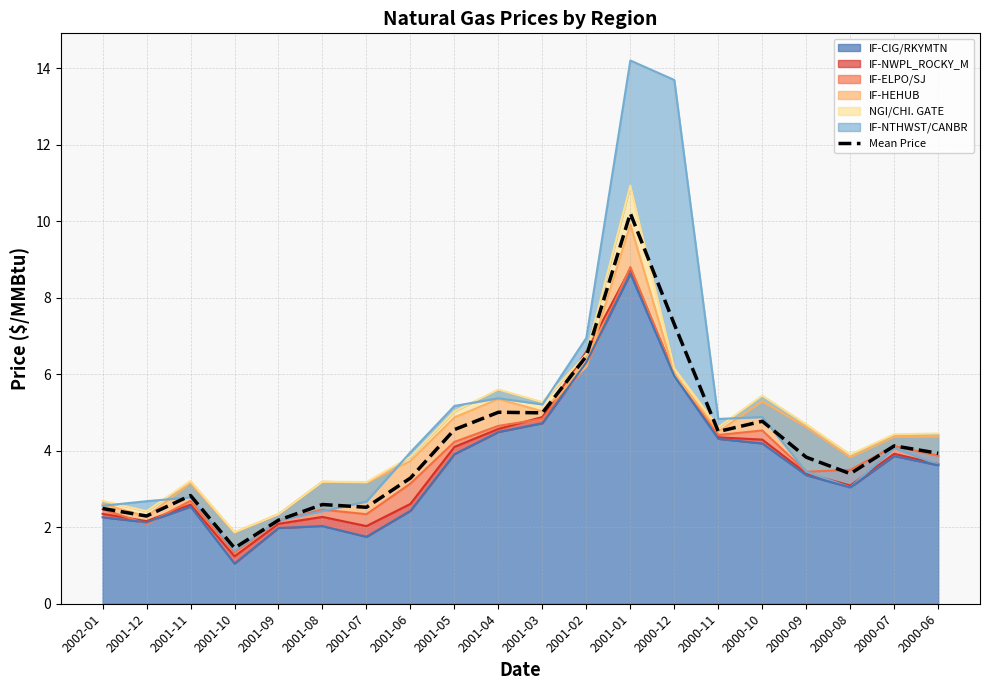

Which category has the lowest value across all series?

2001-10